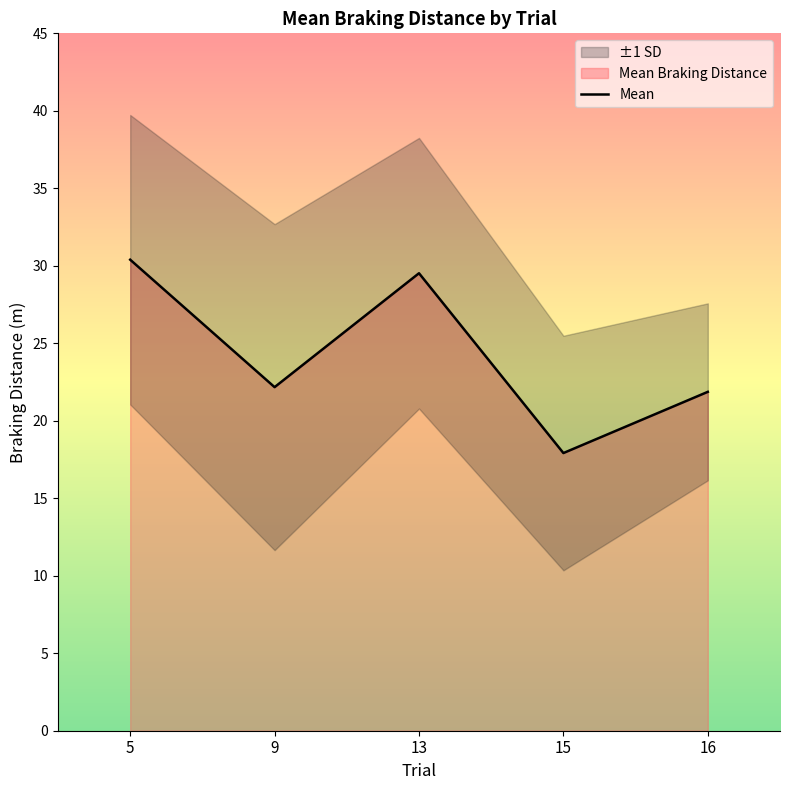

What is the value of the 2nd point from the left?

22.2